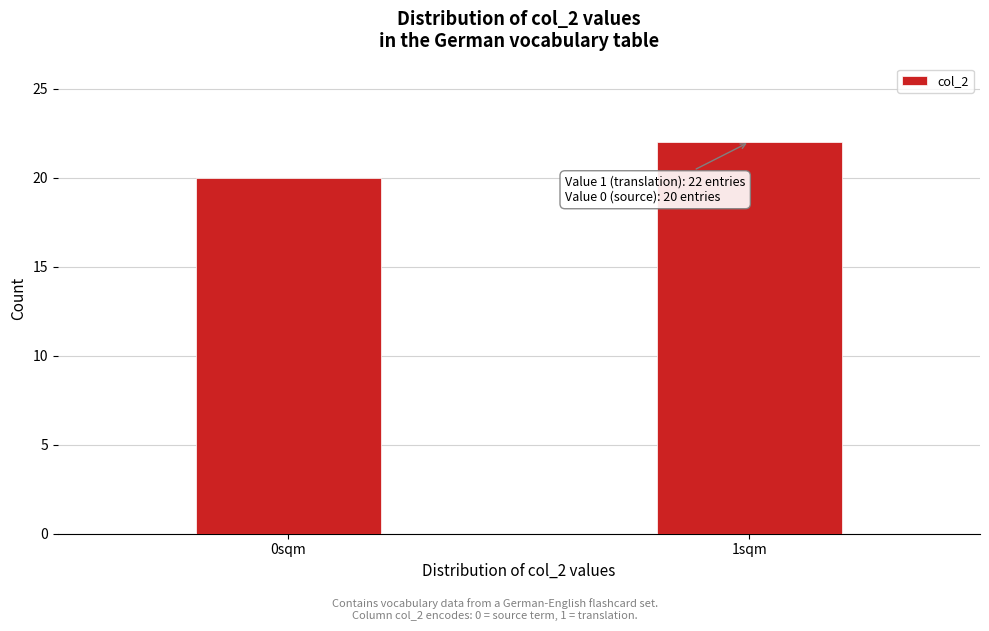

Reading left to right, extract all data points from this chart.

0sqm=20	1sqm=22